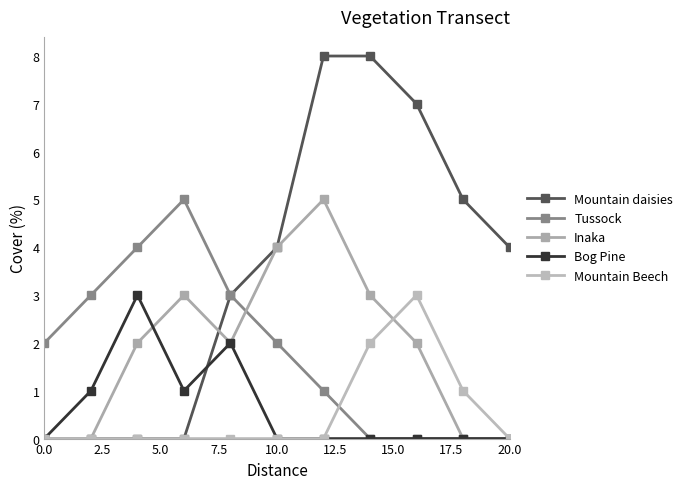

True or false: Bog Pine and Tussock cross at least once.

False